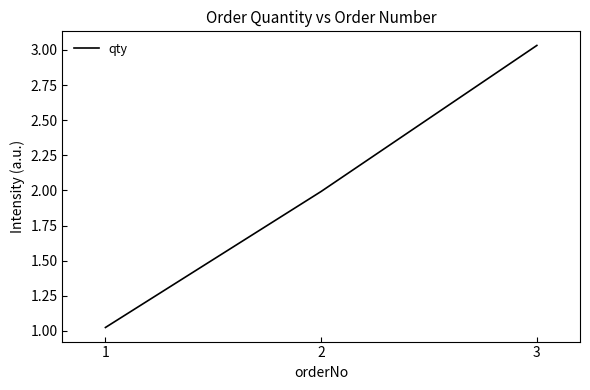

True or false: the data shows 1.7 at 3.

False